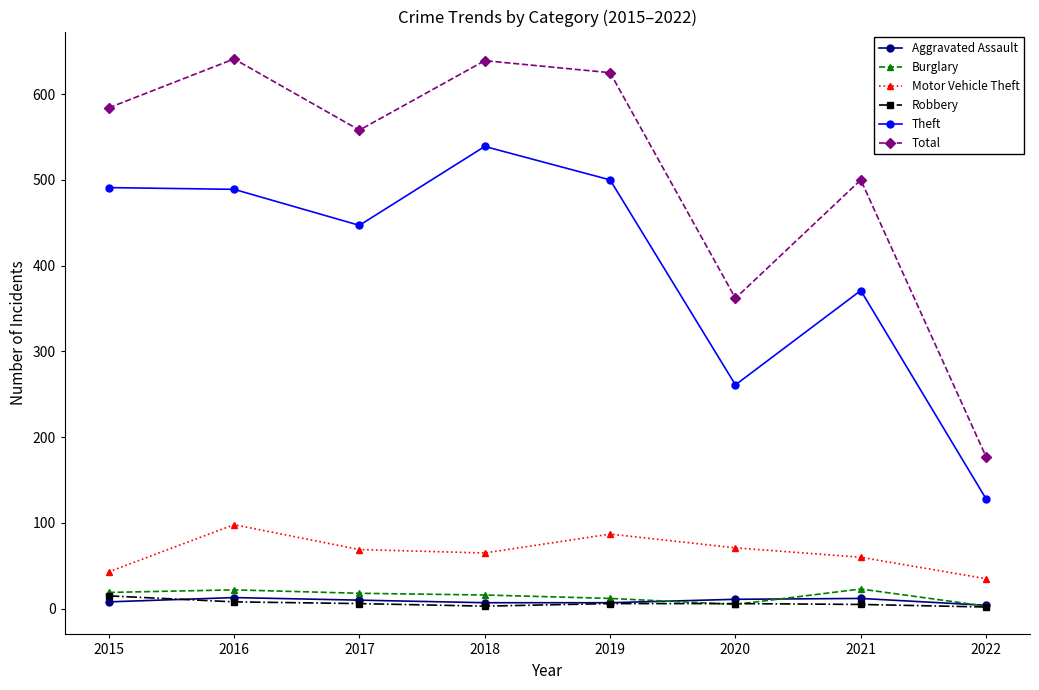

What are all the series names shown in the legend?

Aggravated Assault, Burglary, Motor Vehicle Theft, Robbery, Theft, Total